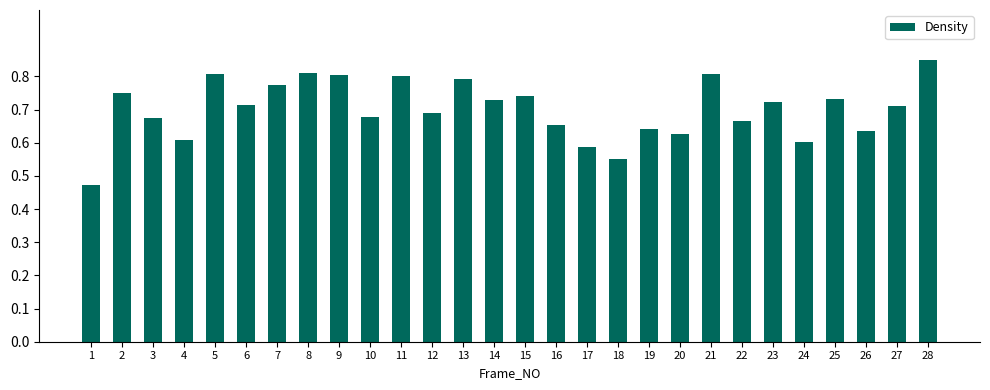

What is the sum of the values at 1 and 10?

1.2